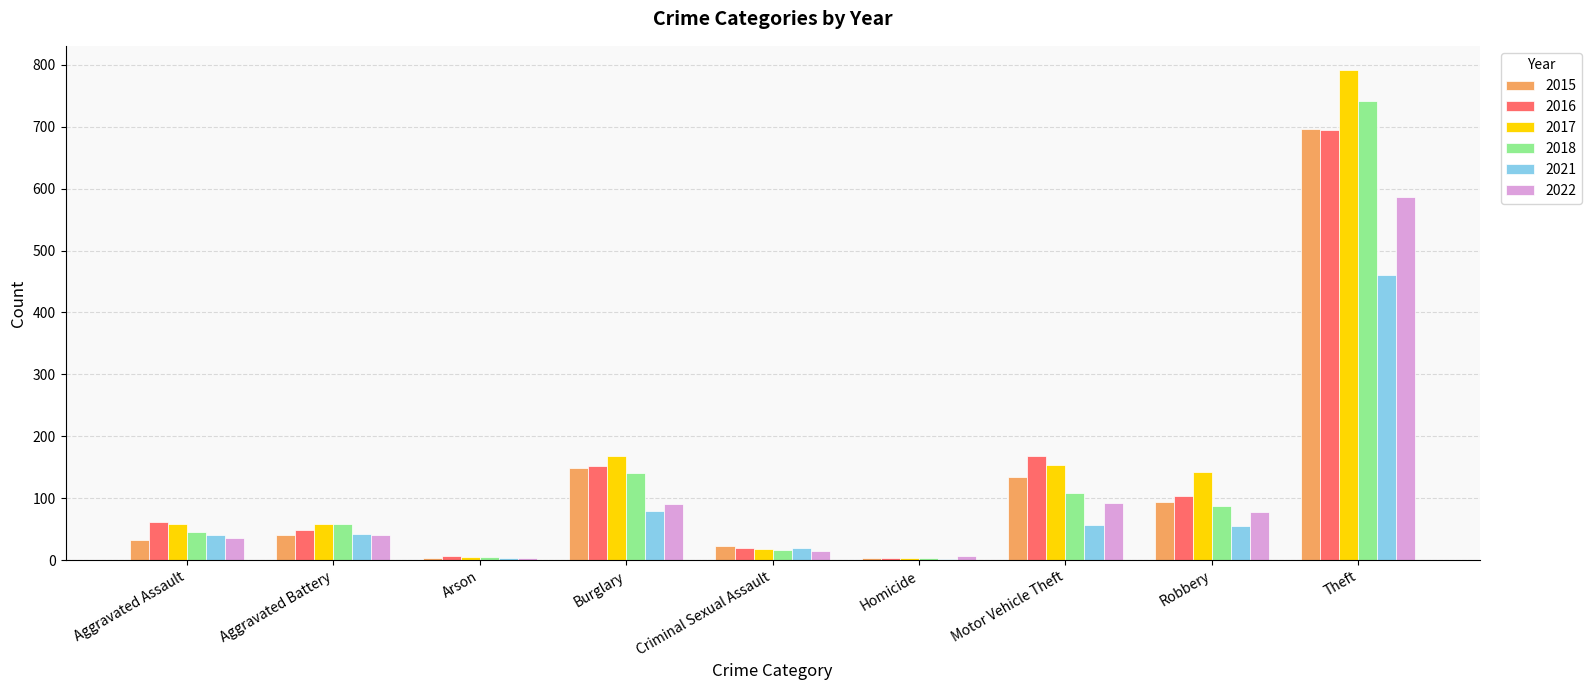

Between Burglary and Robbery, which series saw the biggest shift?

2015